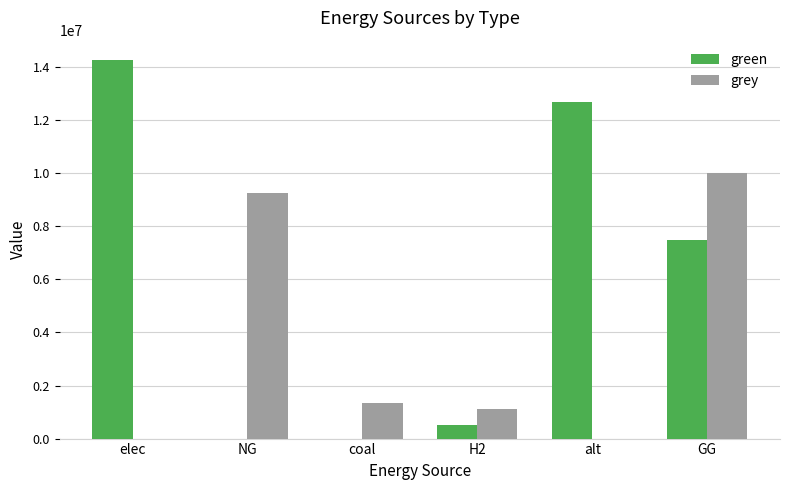

At which category is the sum across all series the highest?

GG